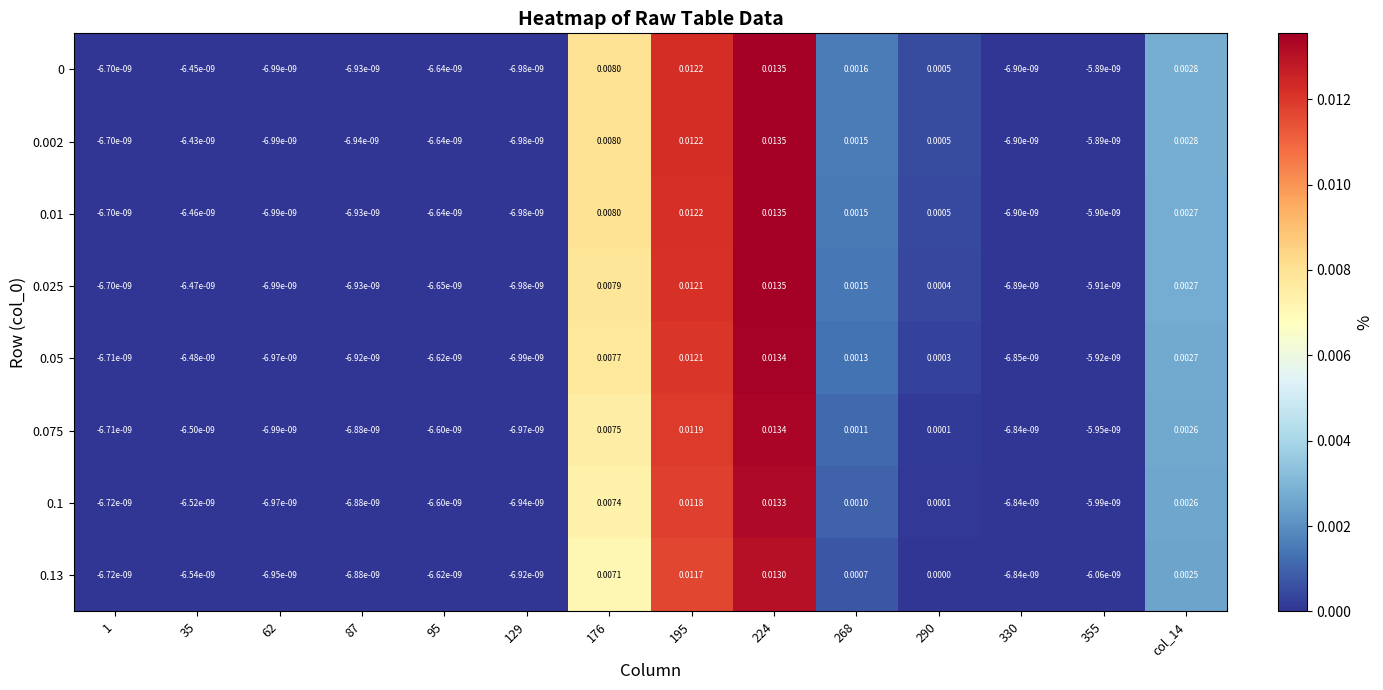

Is the value of 0.025 at 1 greater than the value of 0.01 at 62?

Yes